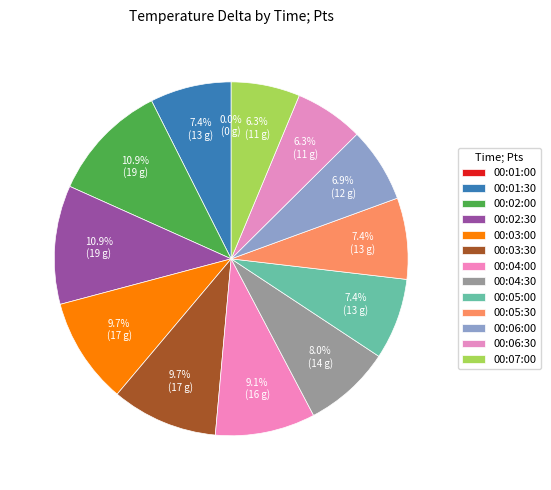

Is there a majority slice in this chart?

No